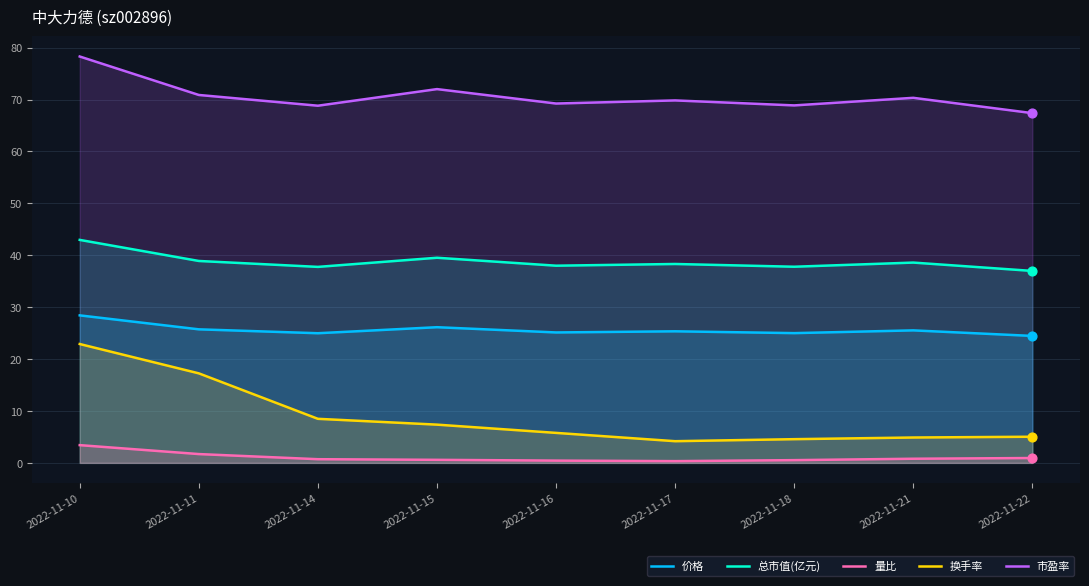

Which series reaches the minimum Y coordinate?

量比